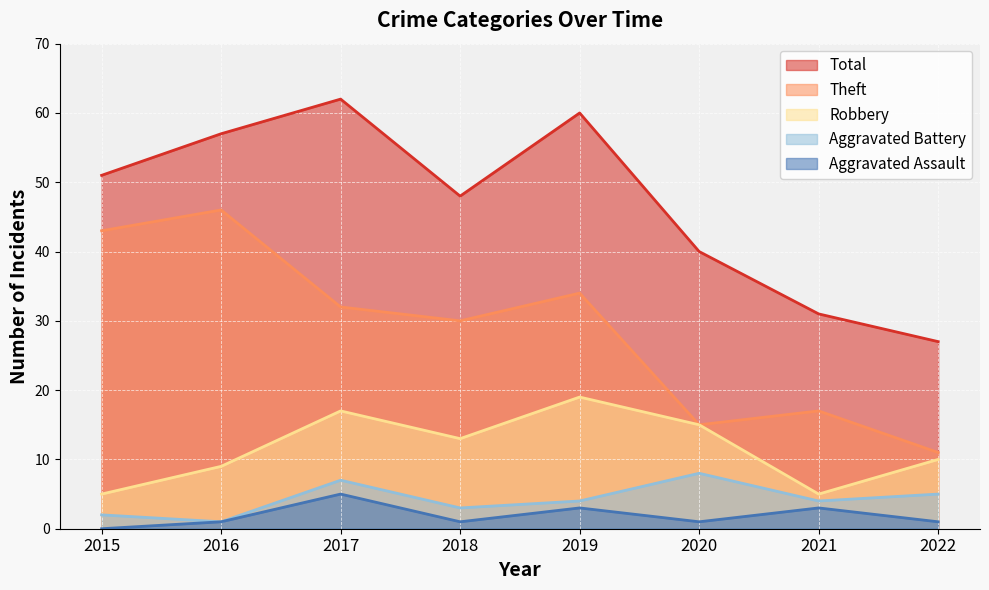

What is the difference between the maximum and minimum values in the Aggravated Battery series?

7